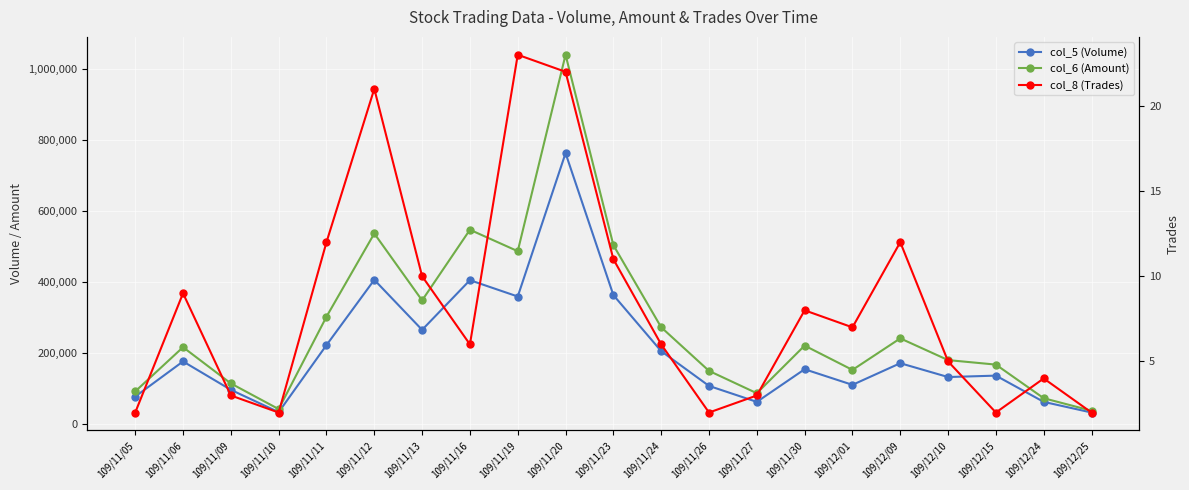

Which has a higher value, 109/12/15 or 109/11/30?

109/11/30